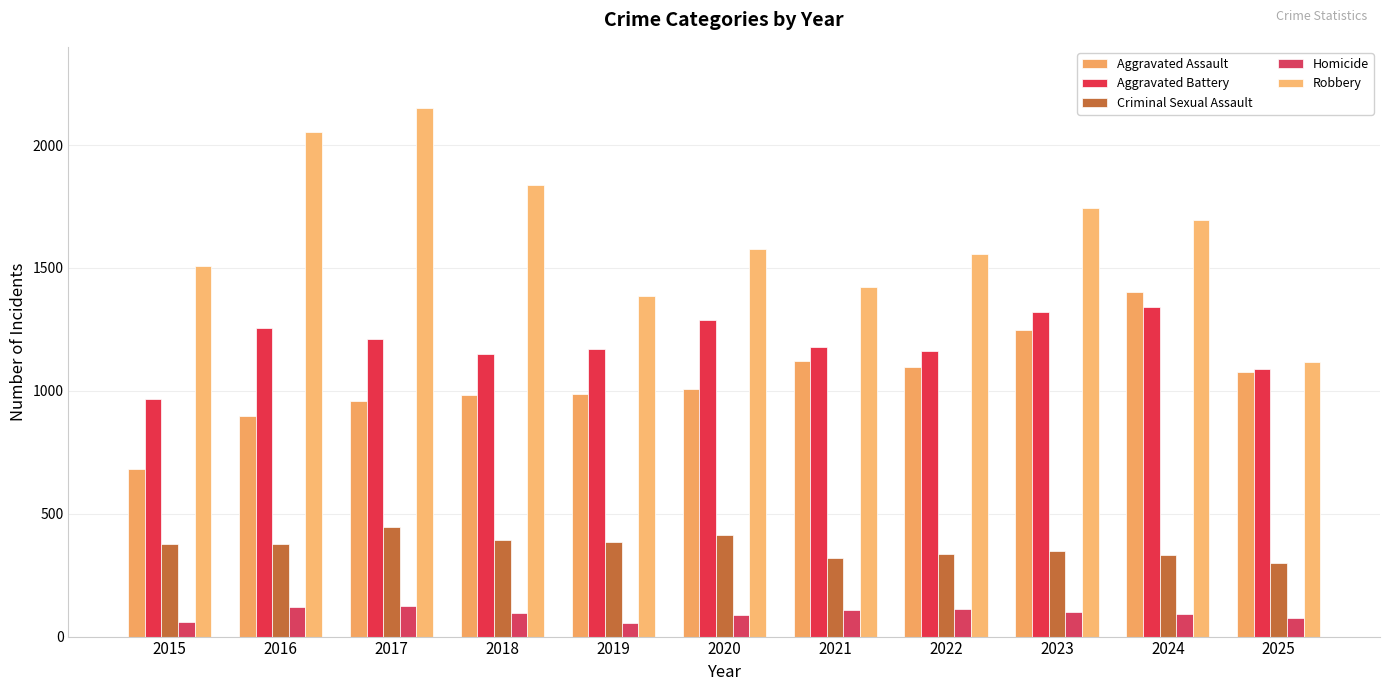

Which label corresponds to the largest value in the chart?

2017